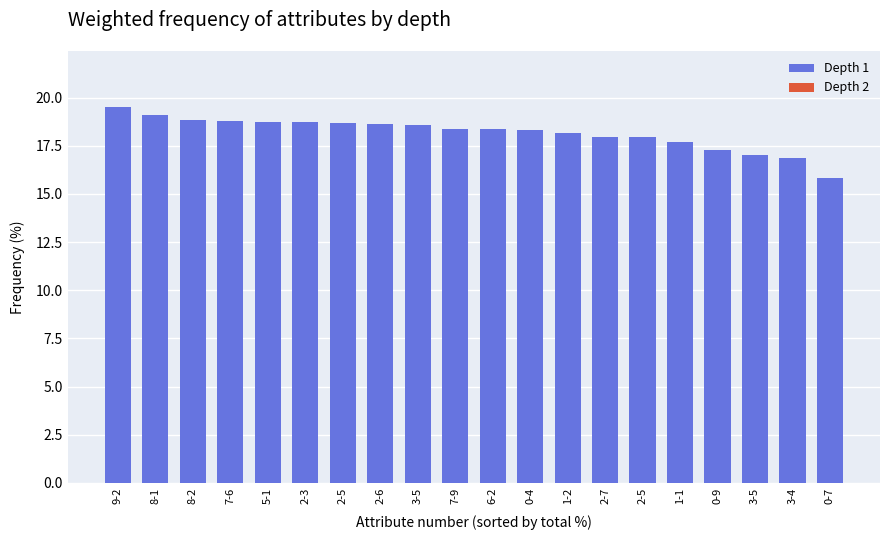

Are the bars horizontal?

No